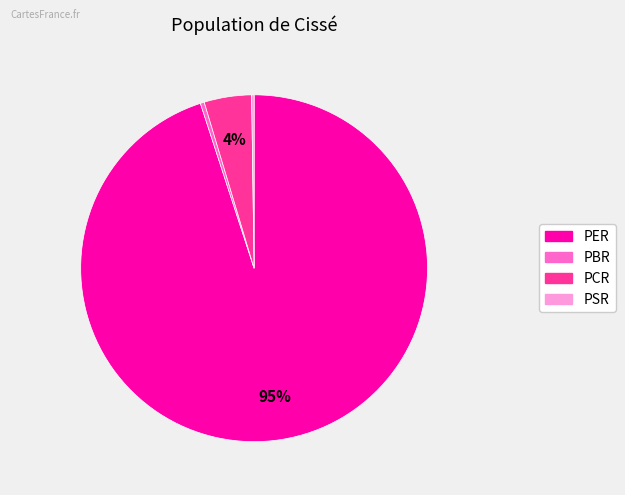

The PER slice represents 95% of the pie. True or false?

True